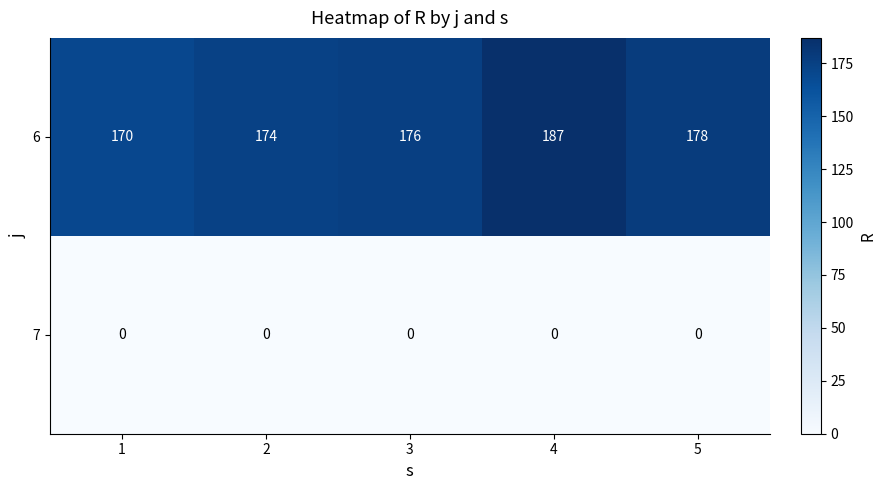

At which category does the chart reach its peak across all series?

4